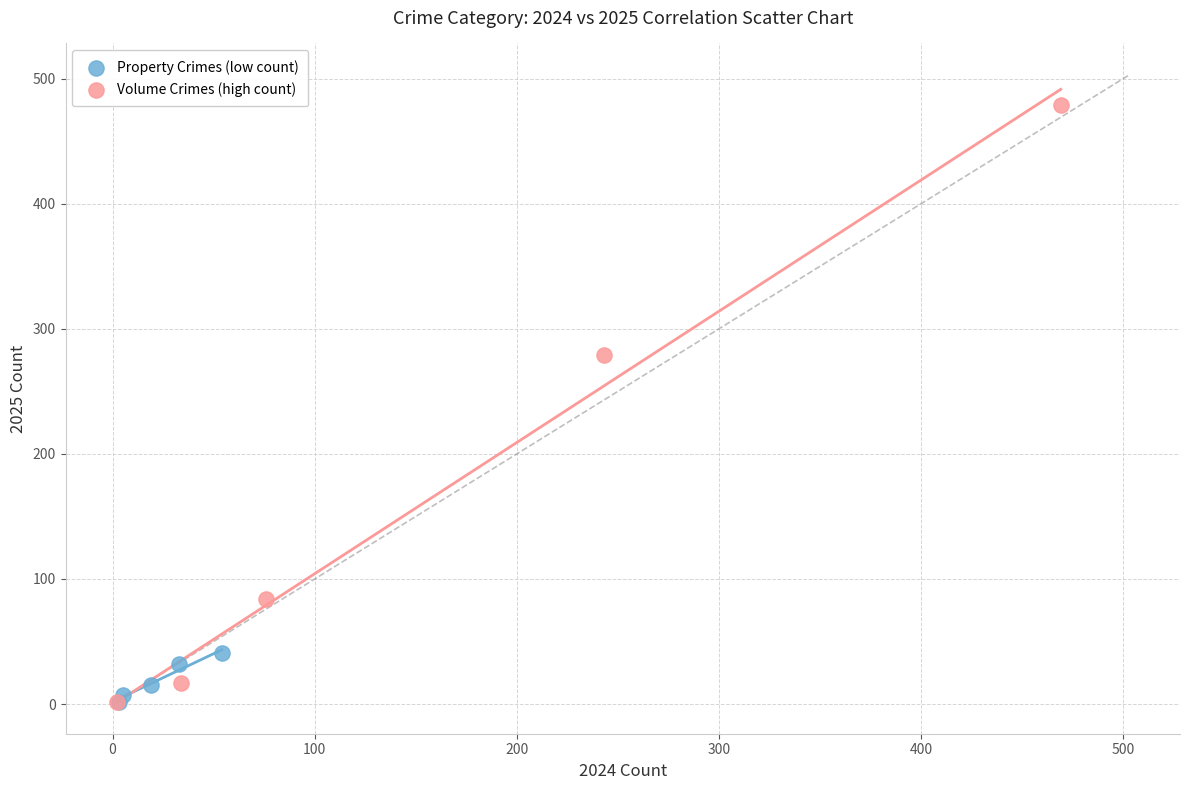

Which series has the largest Y range (max minus min)?

Volume Crimes (high count)